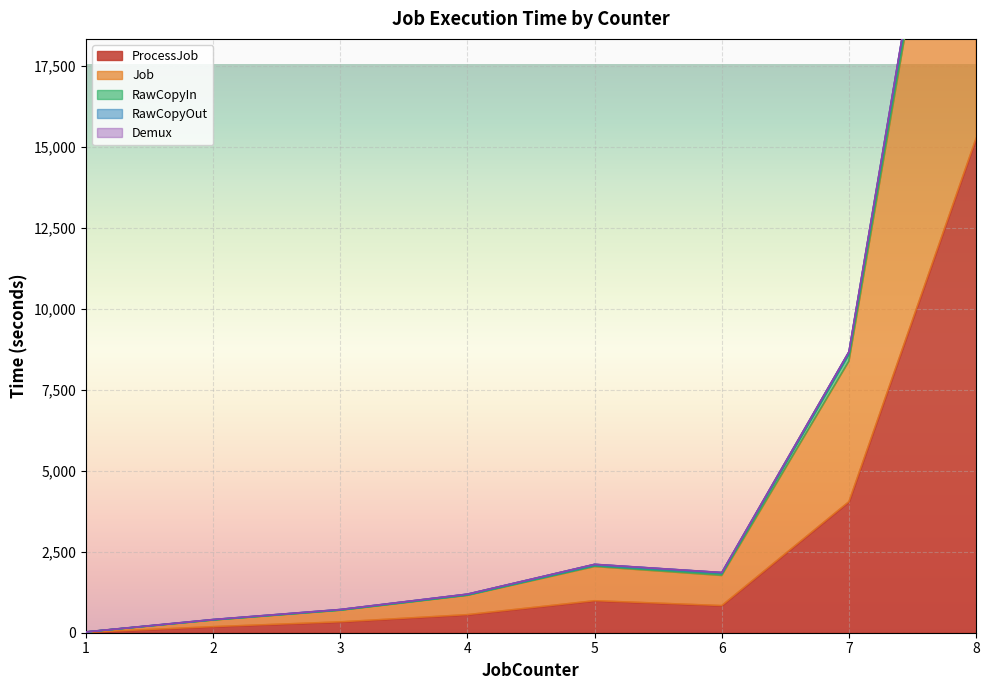

What is the average value of the ProcessJob series?

2778